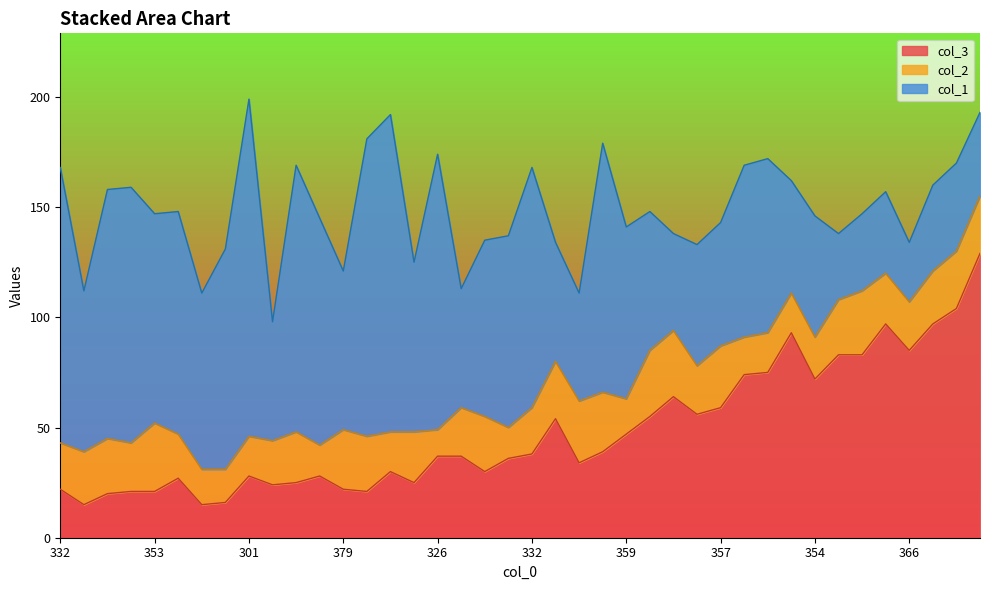

How many interior local peaks does the col_1 series have?

12